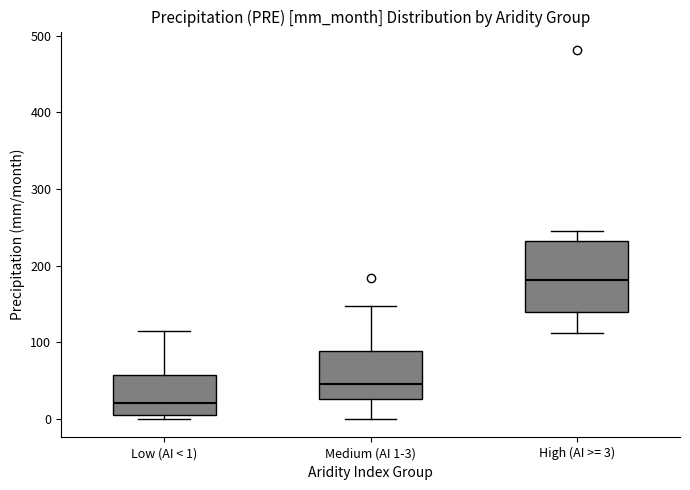

Where is the upper edge of the box for High (AI >= 3) on the y-axis? The values are not printed on the chart, so give them approximately, as read against the axis.

230